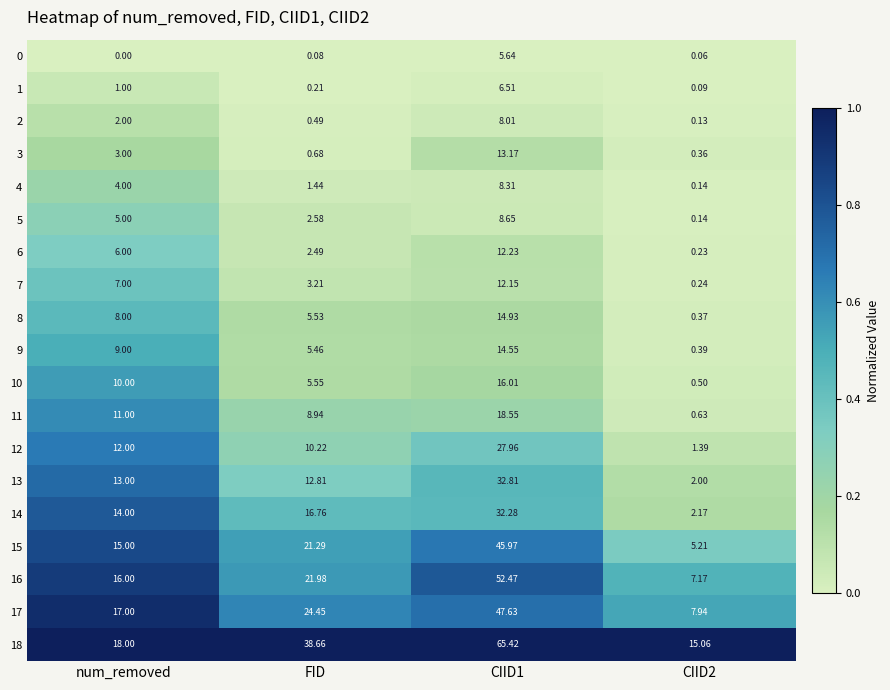

What is the total value across all series at num_removed?

171.0